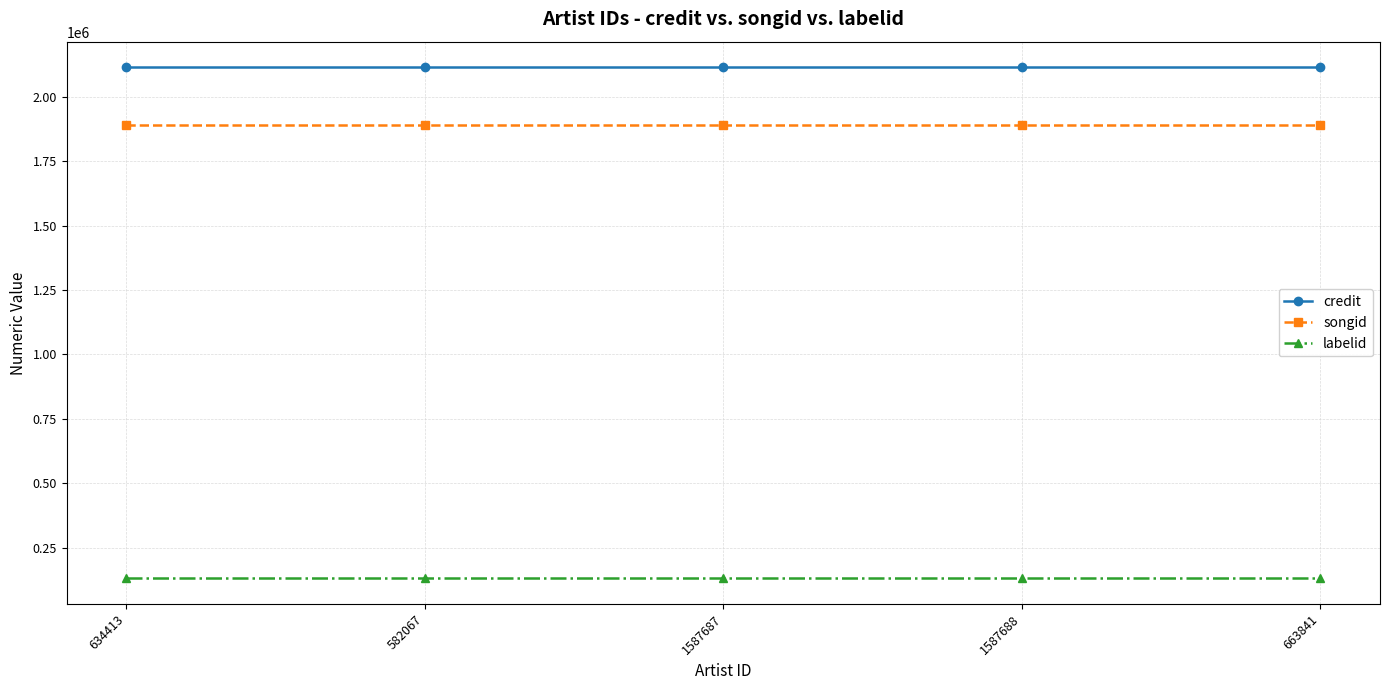

What is the difference between the highest and lowest values at 634413?

1985255